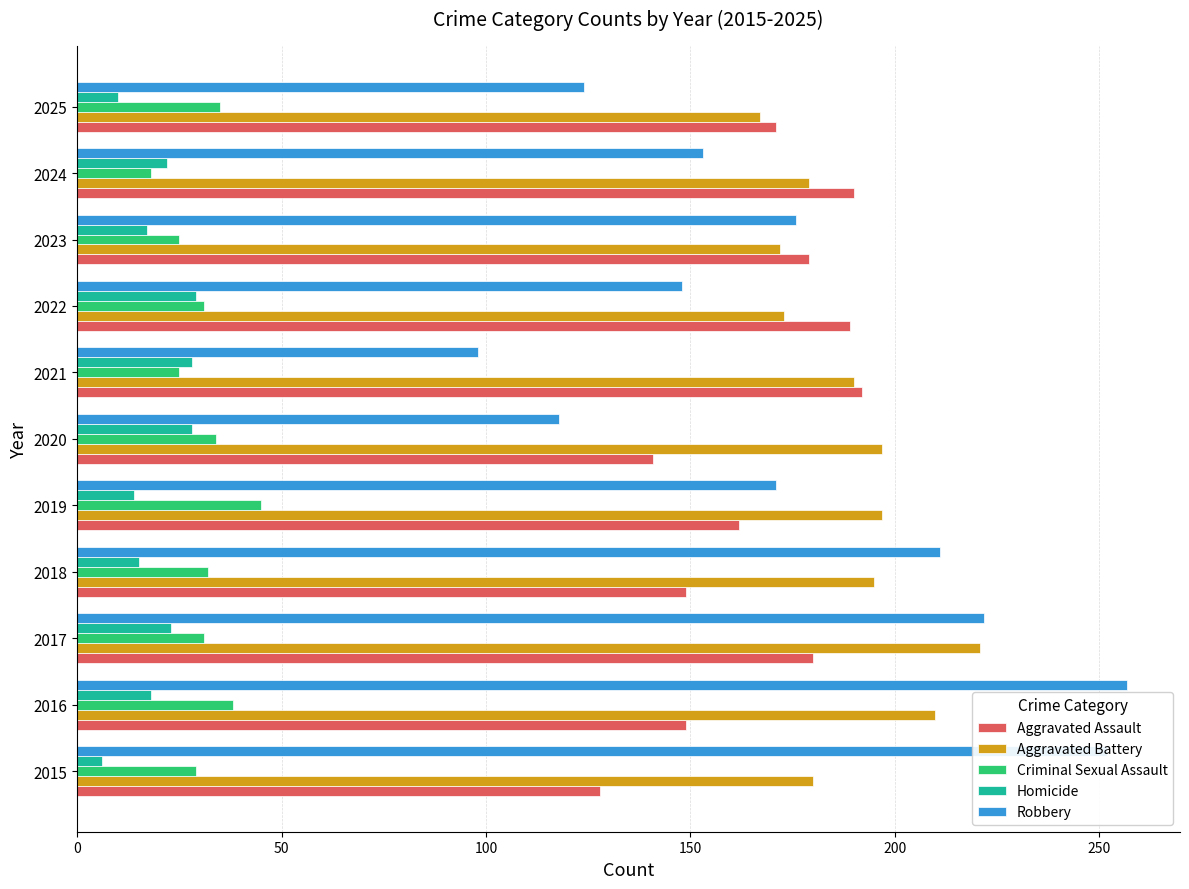

At which label does Aggravated Battery reach its peak?

2017